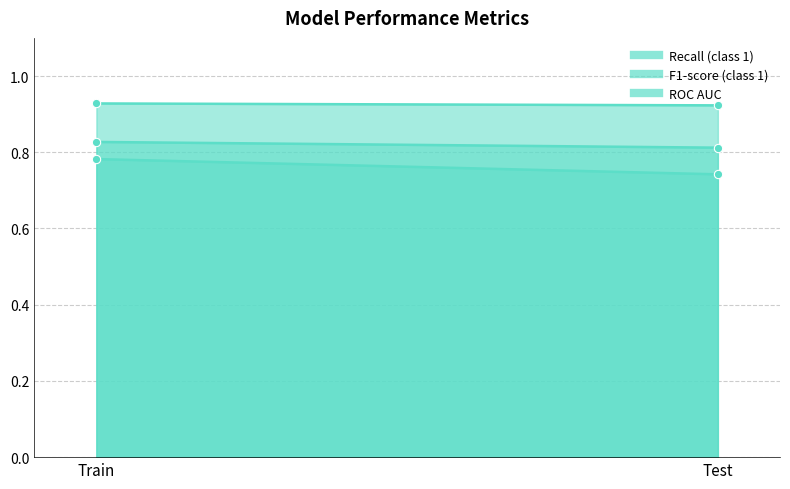

How many categories are shown in the chart?

2